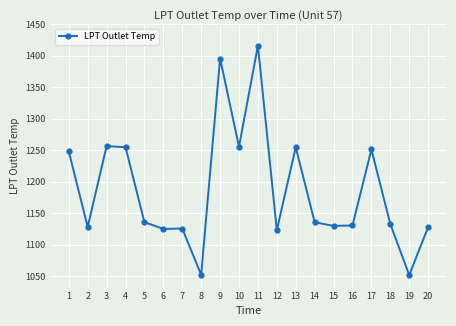

At which label does the data first exceed 1135?

1